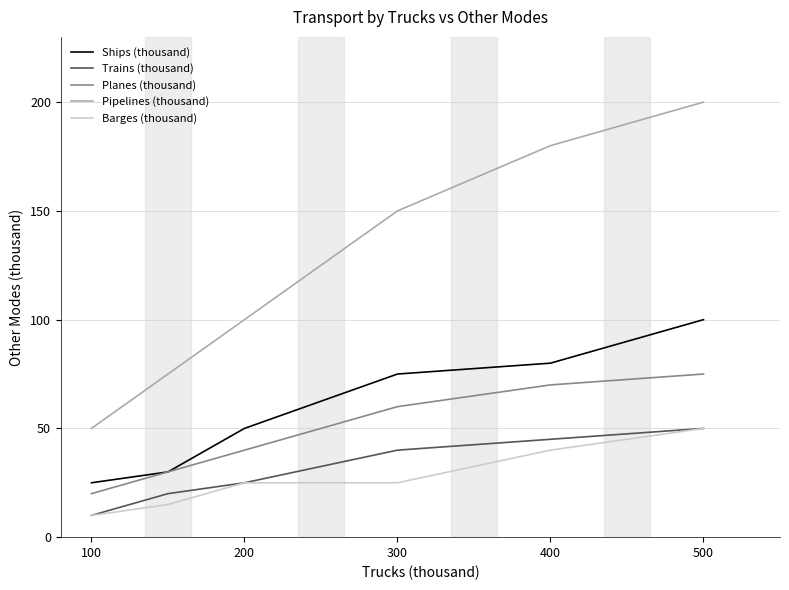

What is the sum of all Ships (thousand) values?

360